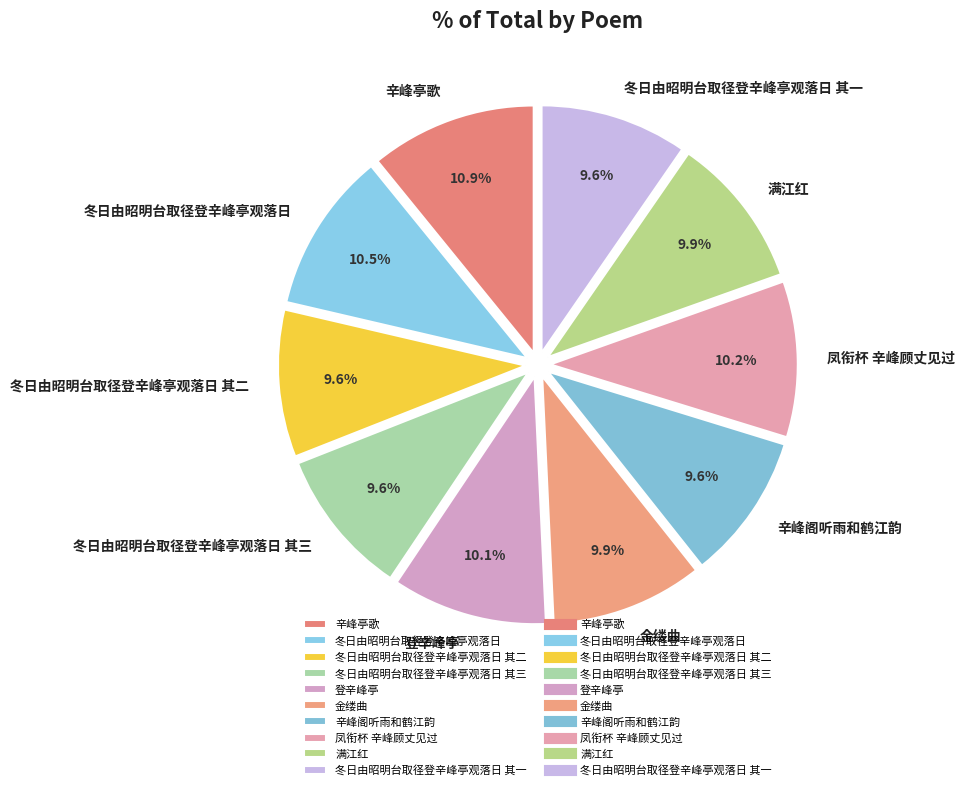

What is the ratio of the value at 辛峰阁听雨和鹤江韵 to the value at 冬日由昭明台取径登辛峰亭观落日 其一?

1.0